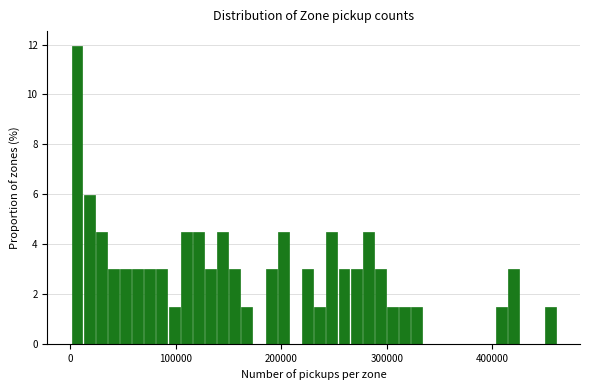

Around what value on the x-axis is the tallest bar? Give the approximate position of its centre, as read against the axis.

10000